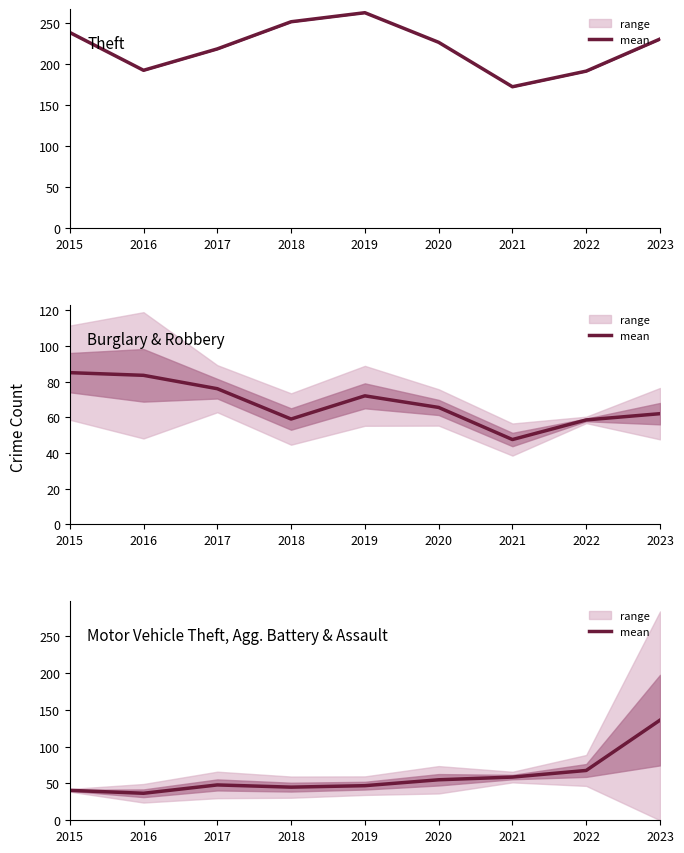

Which series has the widest spread of values?

Motor Vehicle Theft, Agg. Battery & Assault